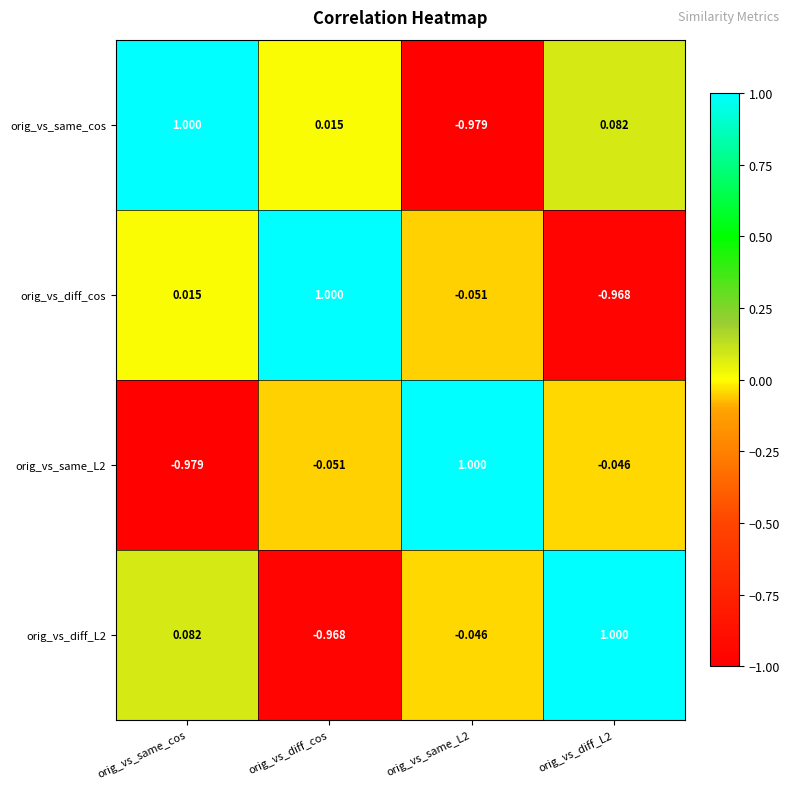

Is the value of orig_vs_diff_cos at orig_vs_same_cos greater than the value of orig_vs_same_L2 at orig_vs_same_L2?

No